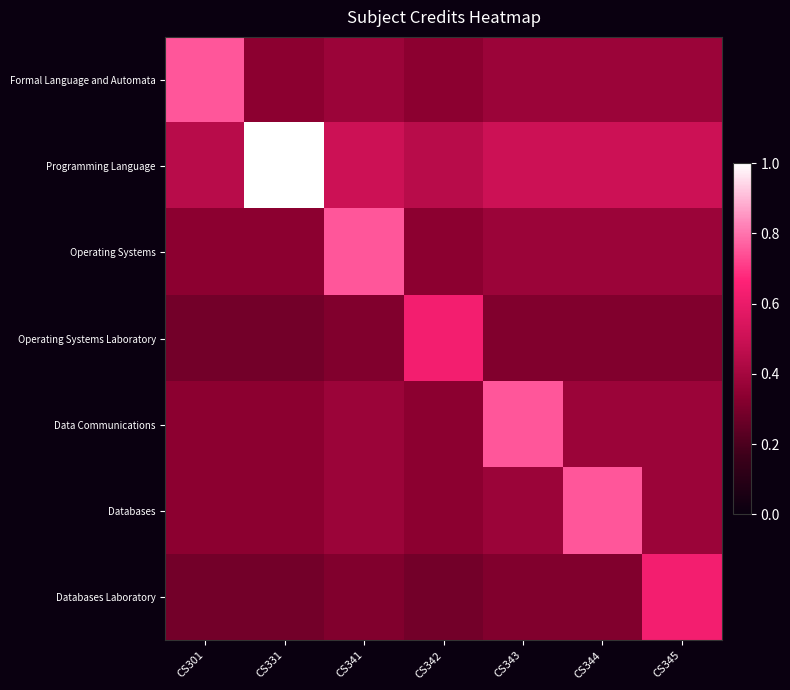

At which category is the sum across all series the highest?

CS341